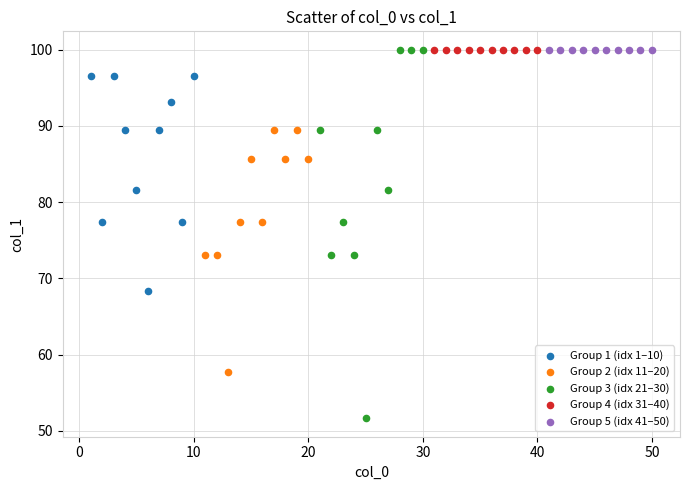

What are all the series names shown in the legend?

Group 1 (idx 1–10), Group 2 (idx 11–20), Group 3 (idx 21–30), Group 4 (idx 31–40), Group 5 (idx 41–50)